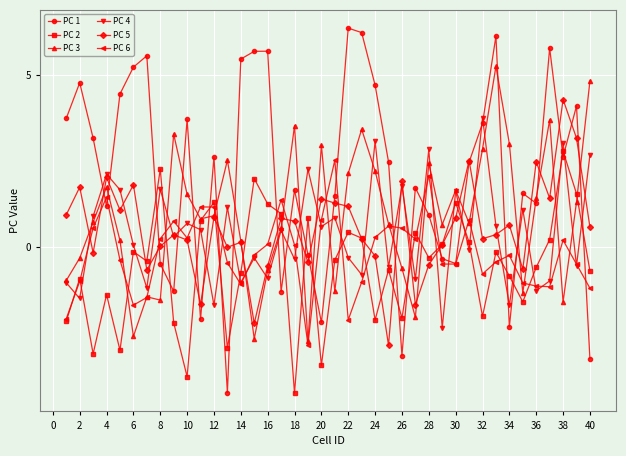

Which series has the largest total across all categories?

PC 1